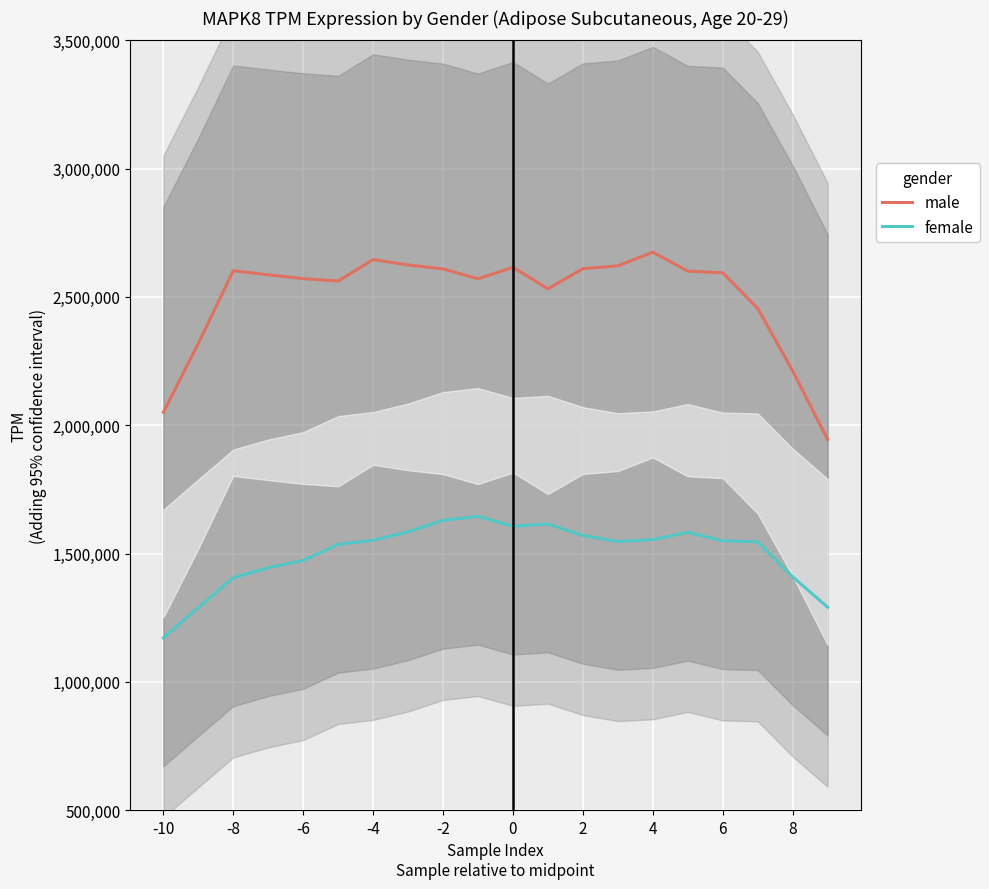

What value does the female series have at 8?

1408960.6